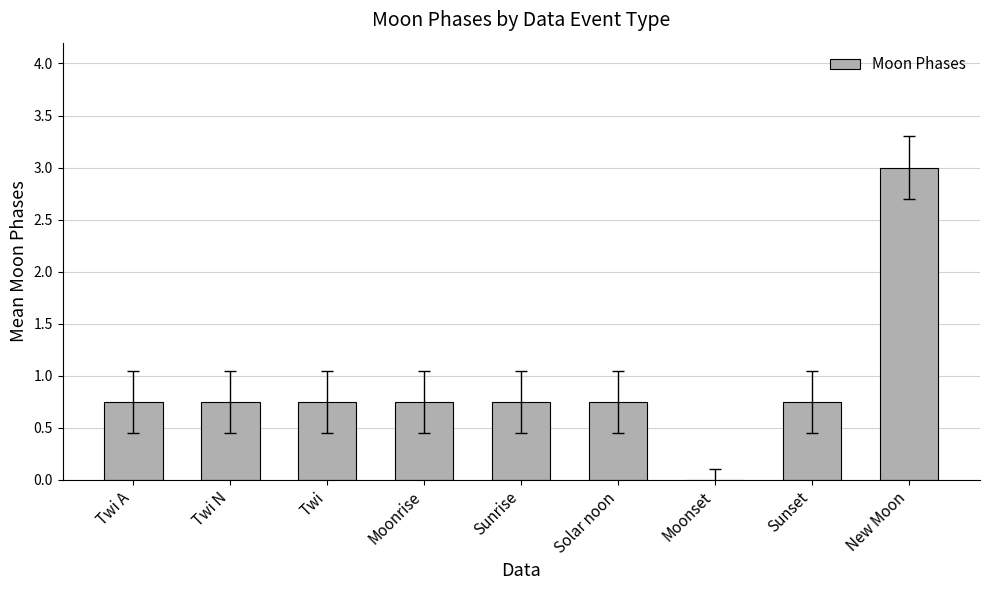

Count the number of categories in the chart.

9